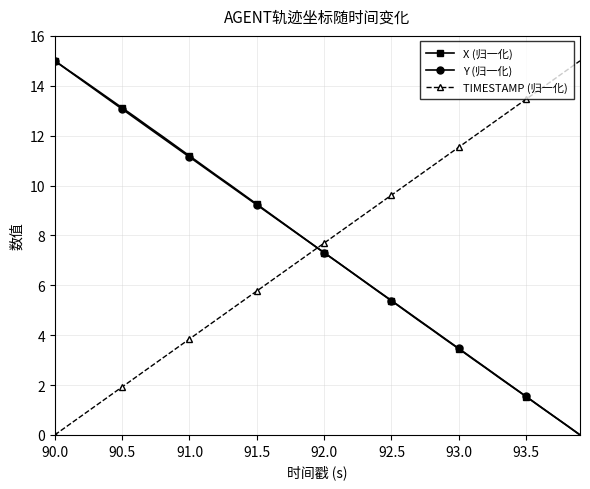

How many lines are shown in the chart?

3